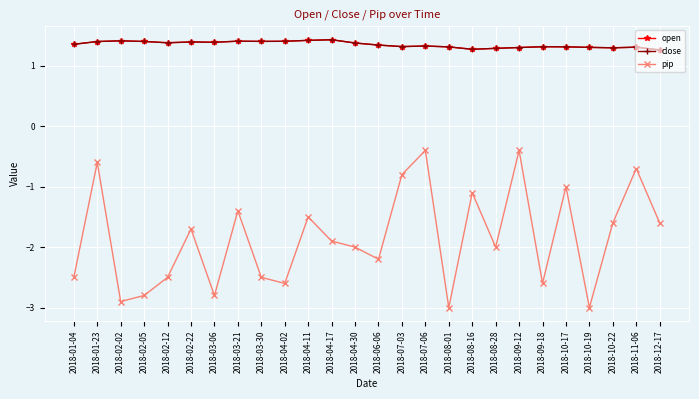

What is the sum of all open values?

35.1